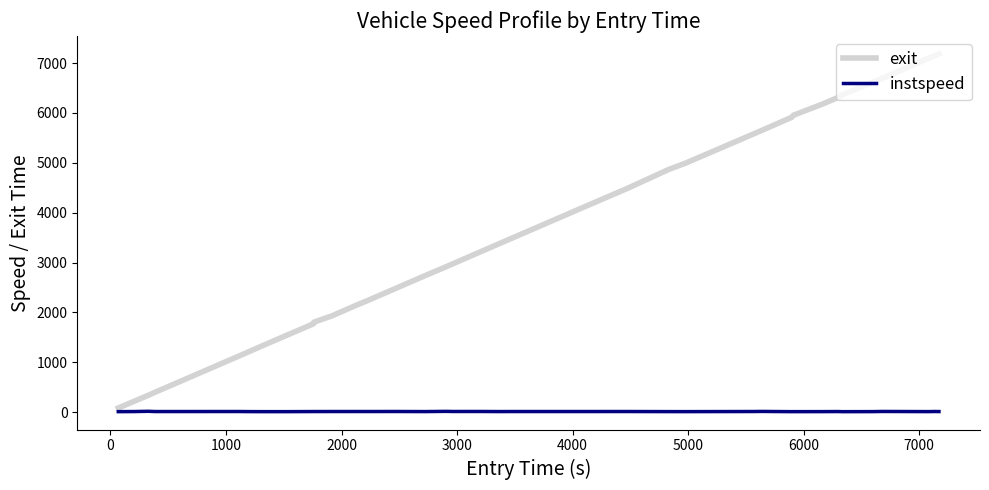

Which series has the largest total across all categories?

exit